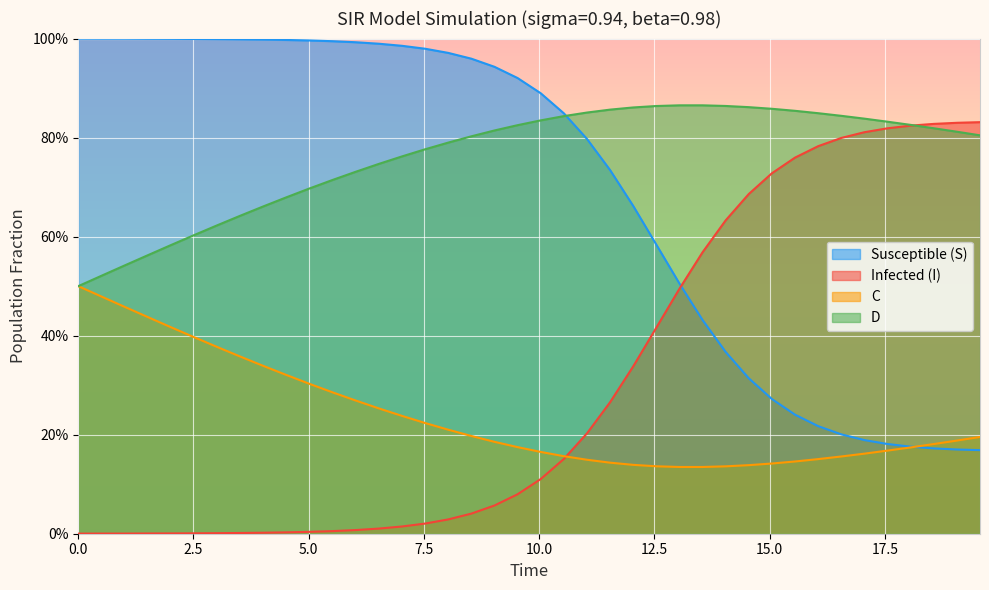

What are all the series names shown in the legend?

Susceptible (S), Infected (I), C, D